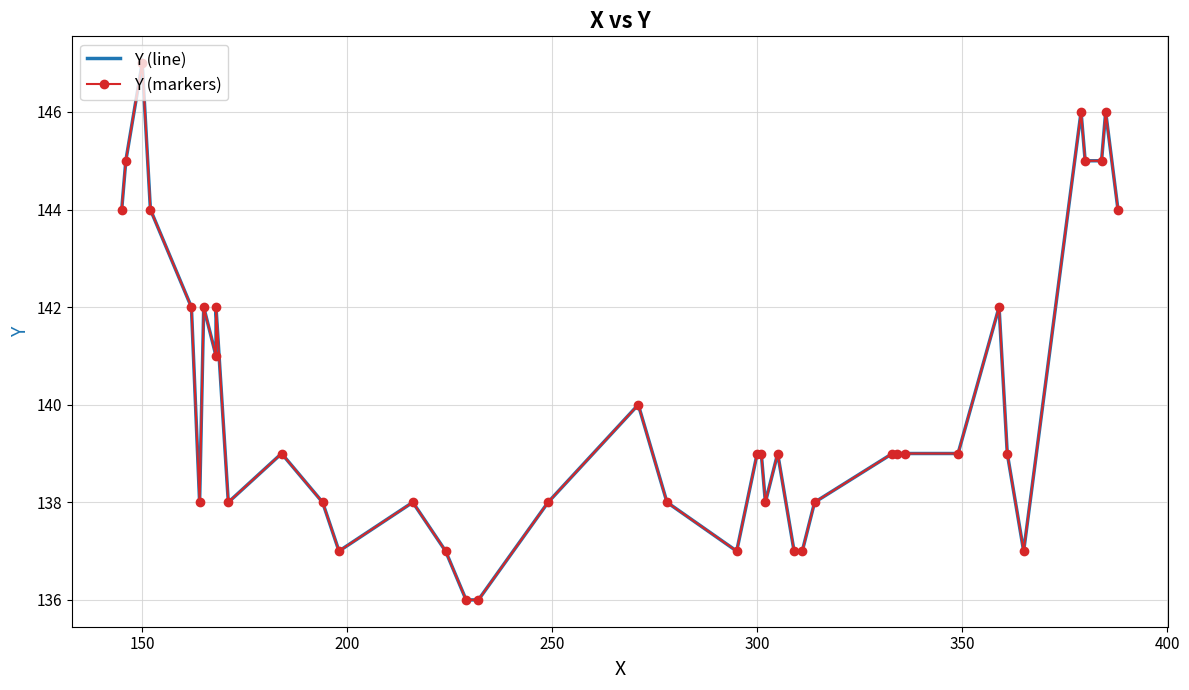

What is the difference between the second highest and minimum values in the Y (markers) series?

10